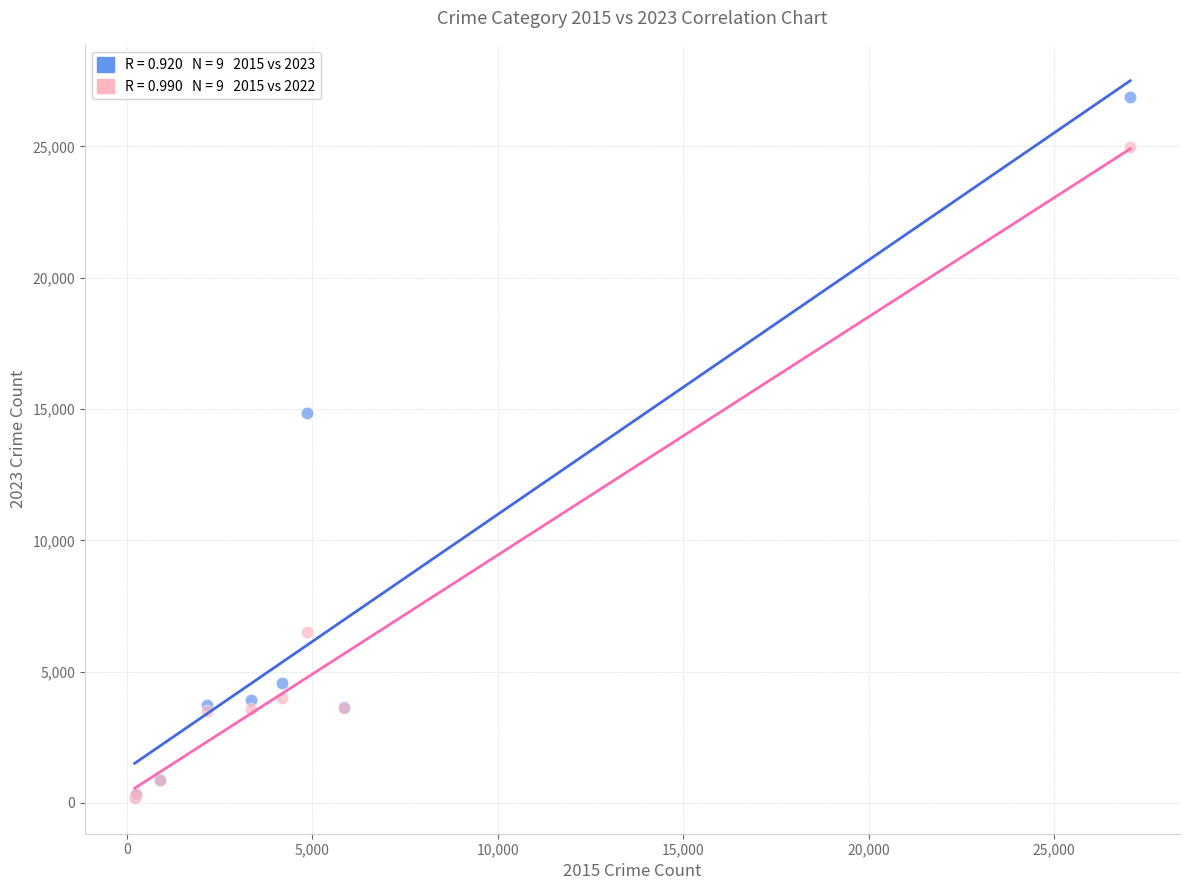

Across all series, what Y value is closest to 13534?

14840